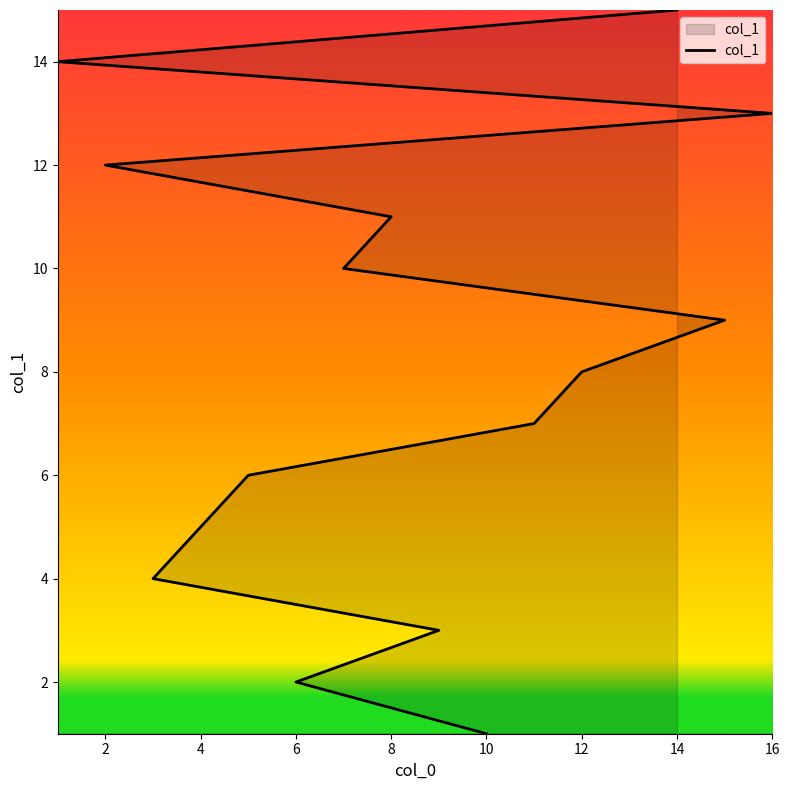

Which has a higher value, 4 or 0?

4